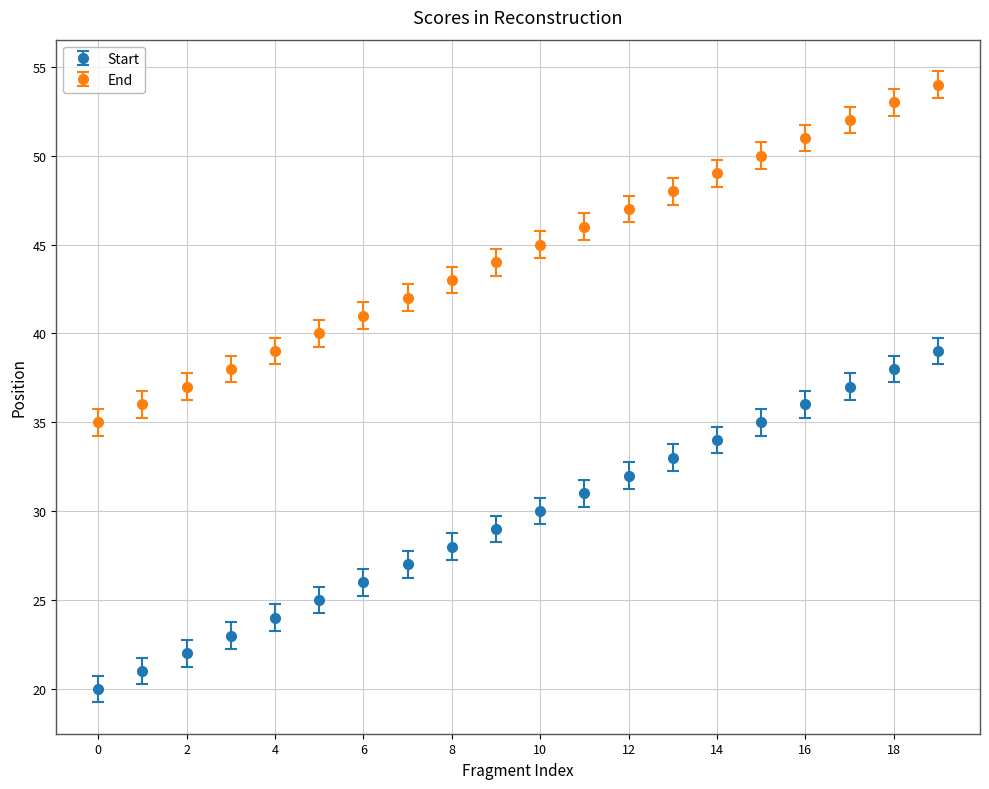

What is the value of the Start point at the 13th from the left?

32